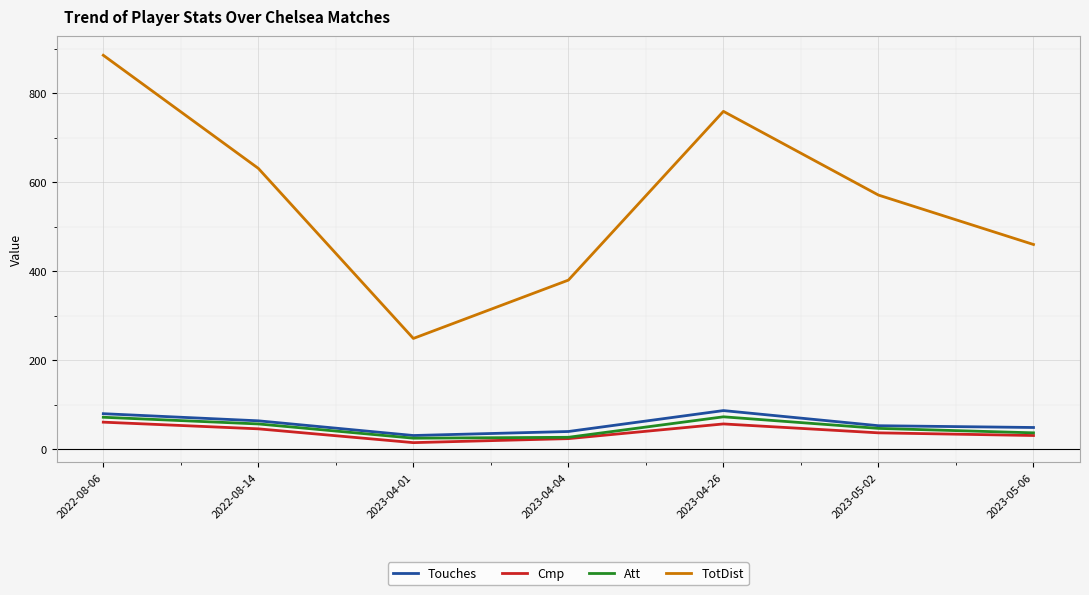

In TotDist, how many points are lower than both neighbors (excluding endpoints)?

1